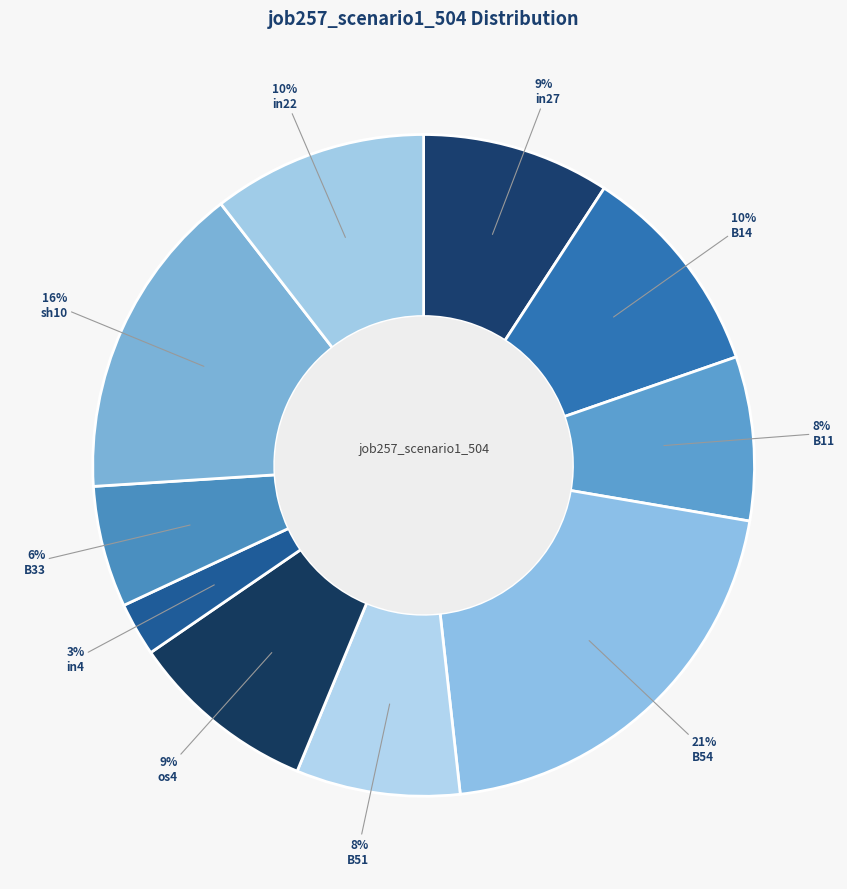

Which slice is the smallest?

in4